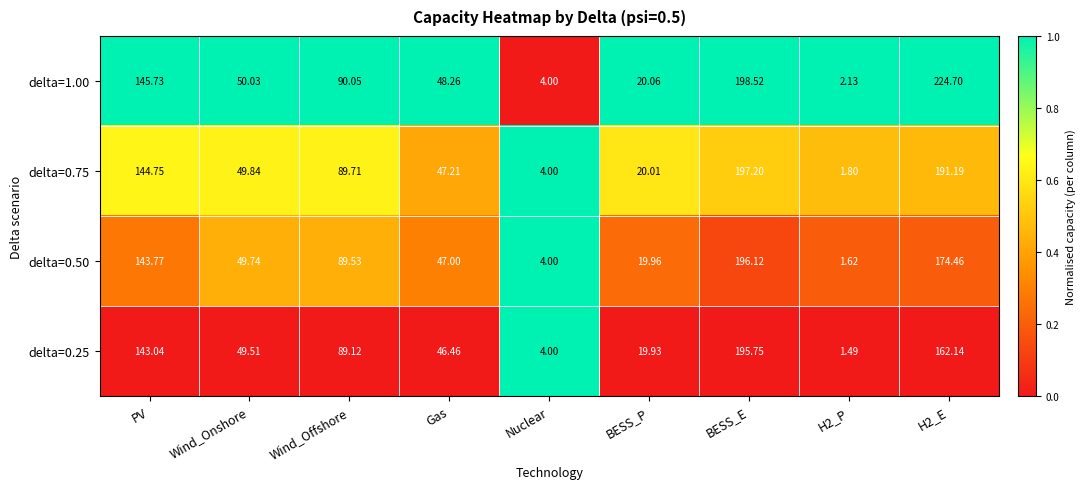

What is the total value across all series at Gas?

188.9